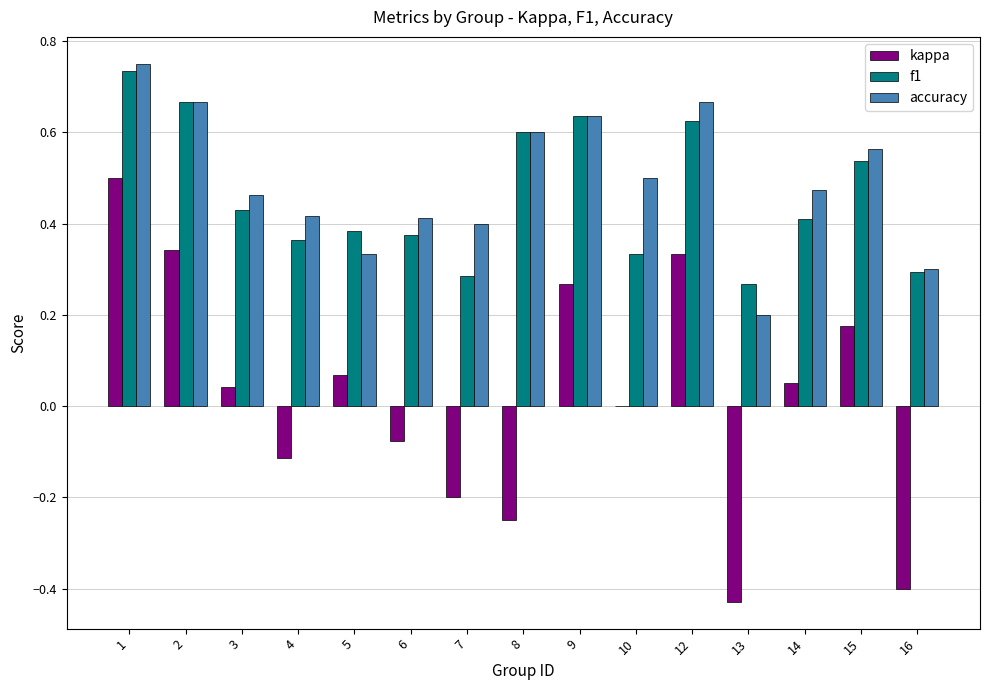

What is the sum of all accuracy values?

7.4